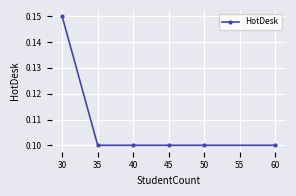

True or false: the data has more than 1 interior local peaks.

False